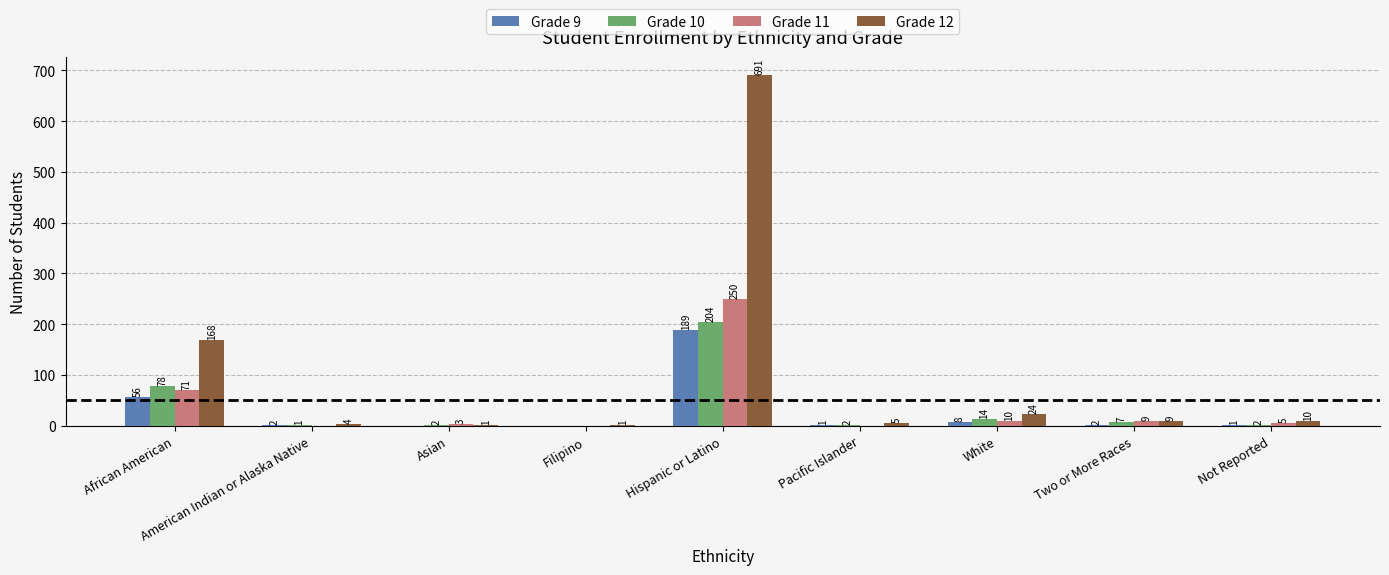

At which label is Grade 10 closest to 102?

African American